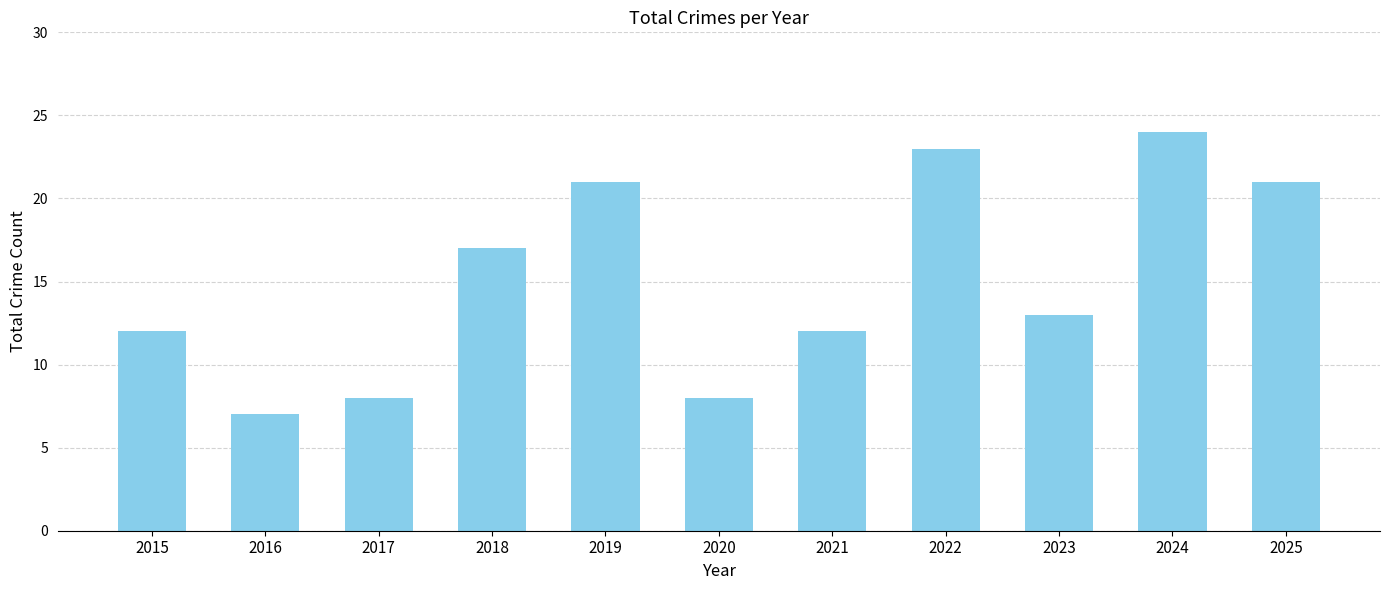

Which category has the highest value across all series?

2024